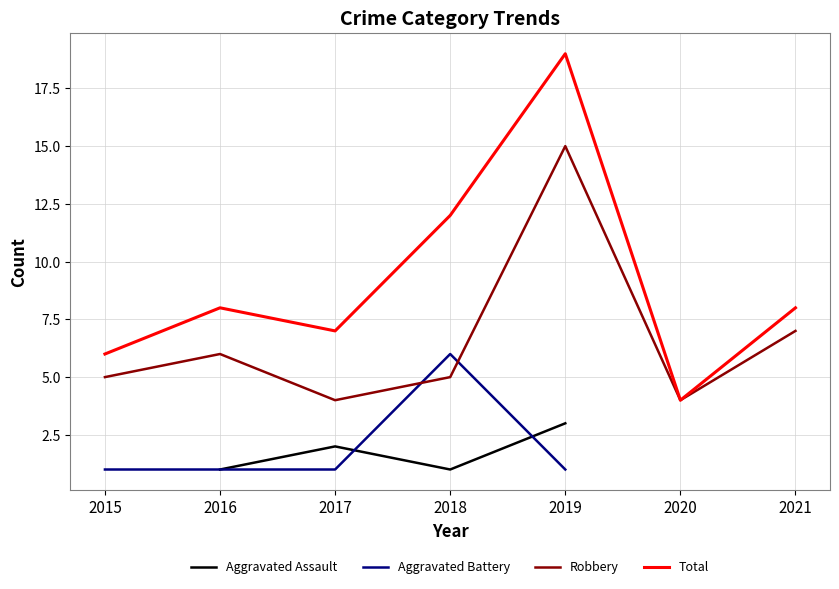

True or false: Robbery and Total cross at least once.

False